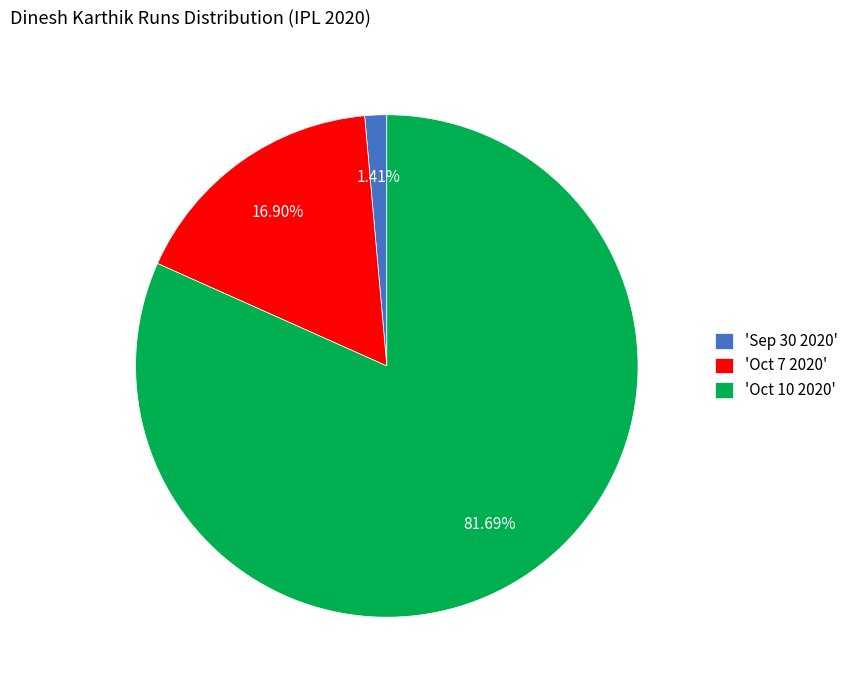

To the nearest percent, what is the difference between the largest and smallest slice percentages?

80%